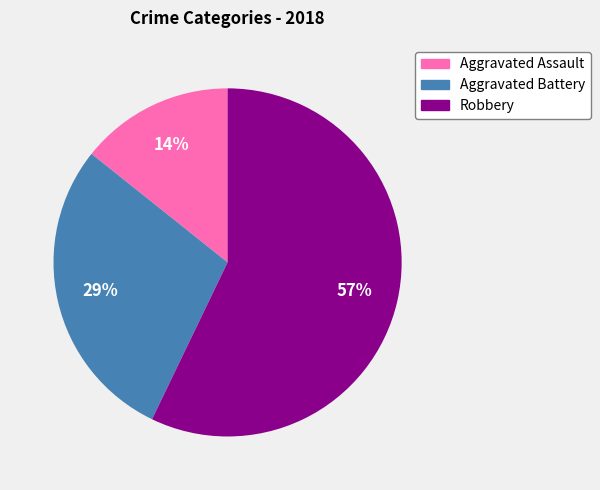

What is the largest slice in the pie chart?

Robbery